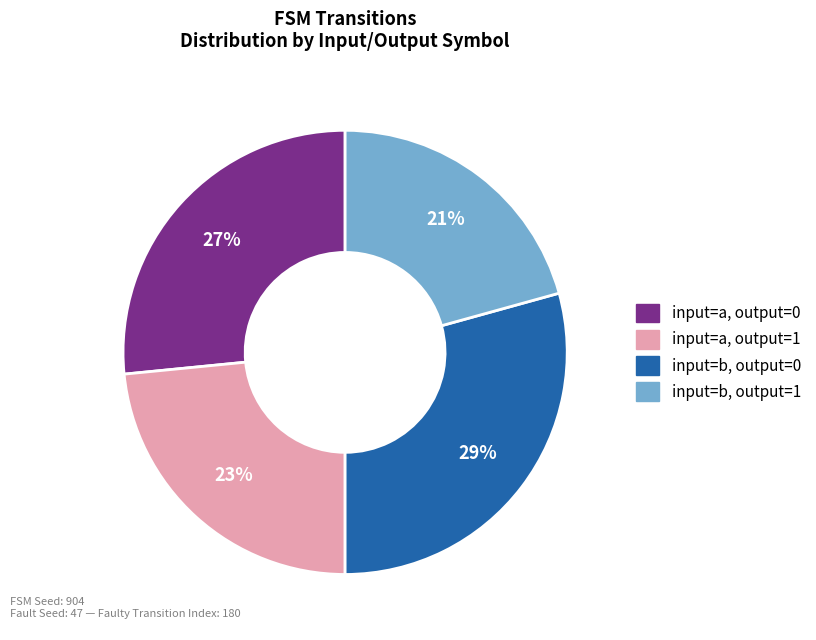

Is there any slice that represents more than half of the pie?

No